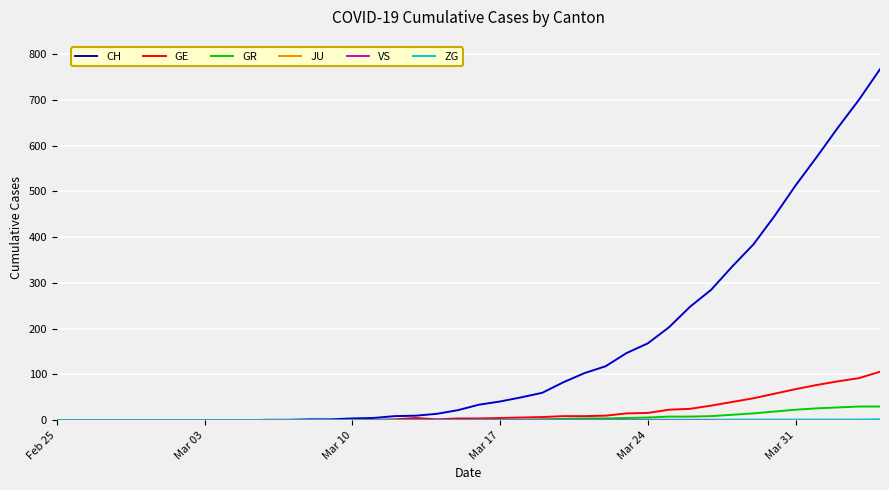

What is the maximum value shown in the chart?

767